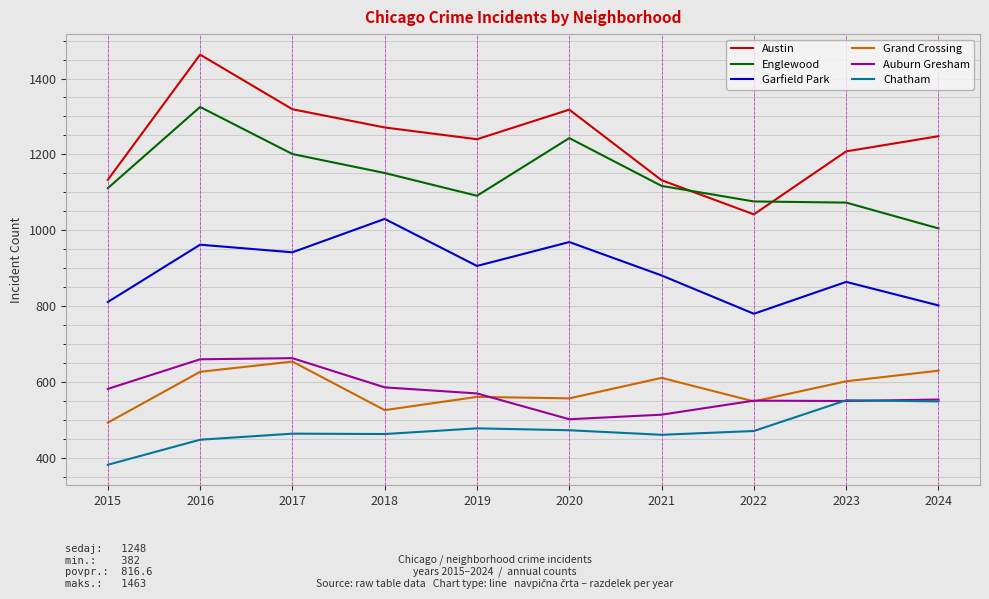

The Englewood series shows 1915 at 2022. True or false?

False